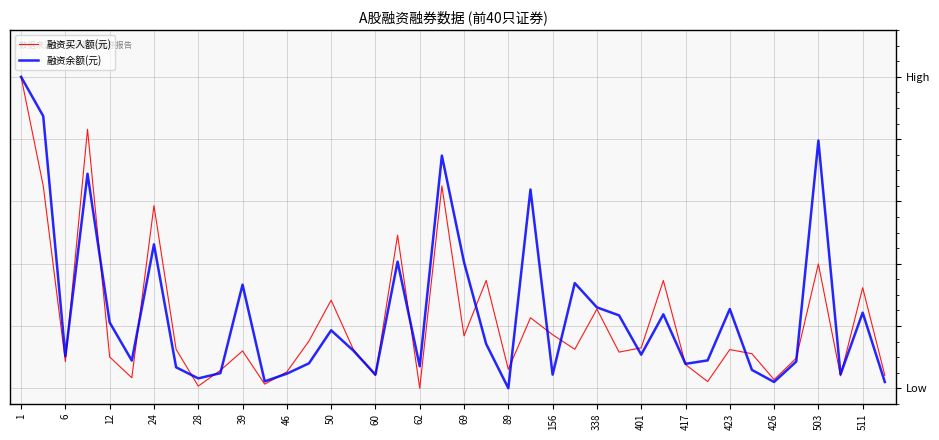

What is the highest value of the 融资余额(元) series?

1.0